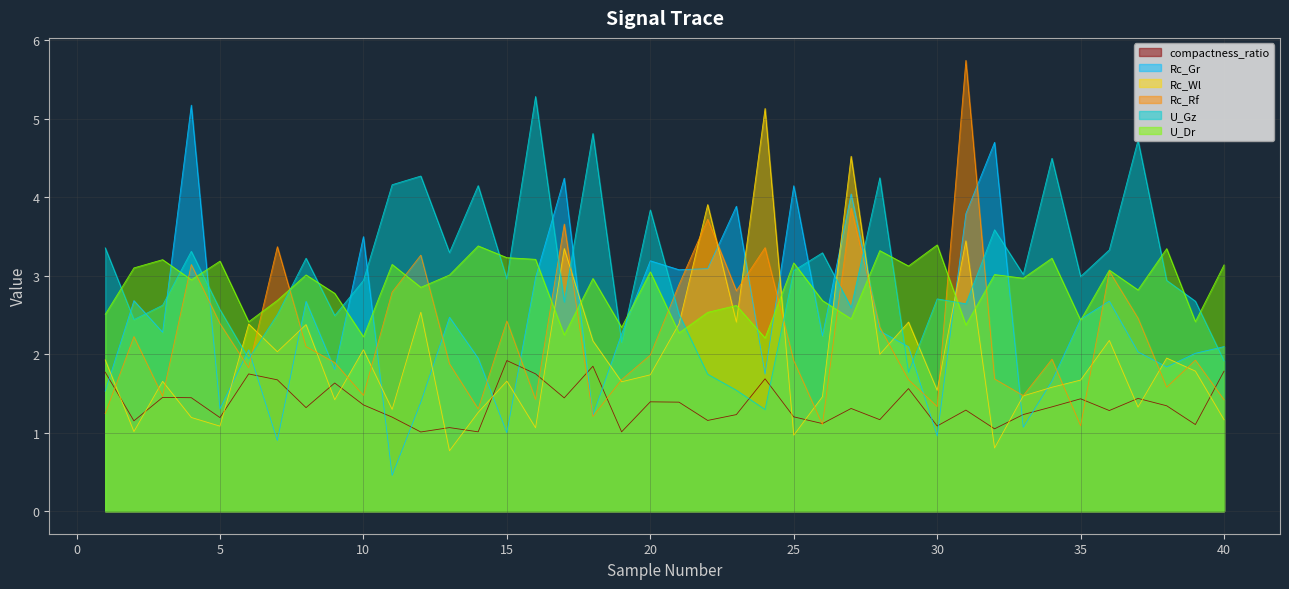

At which category does Rc_Wl reach its first local peak?

3